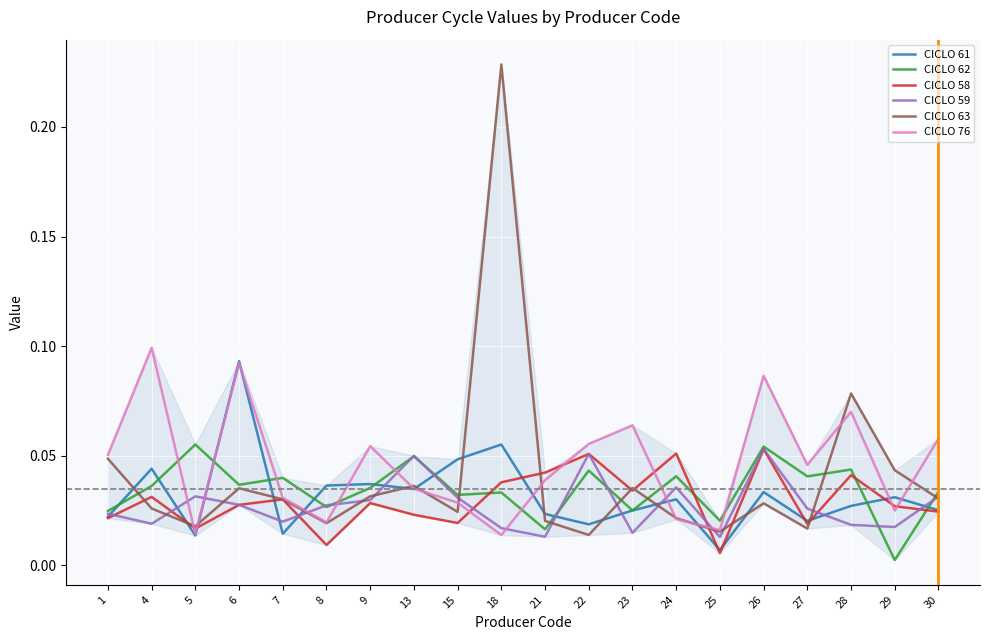

Which series has the widest spread of values?

CICLO 63